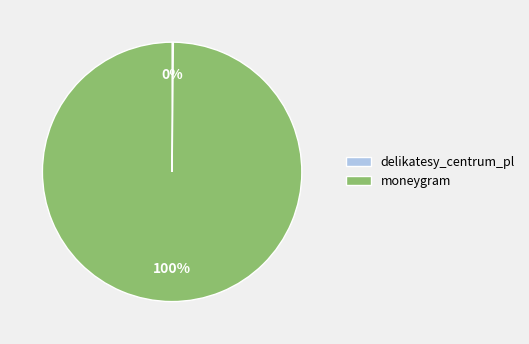

True or false: moneygram accounts for 100% of the total.

True